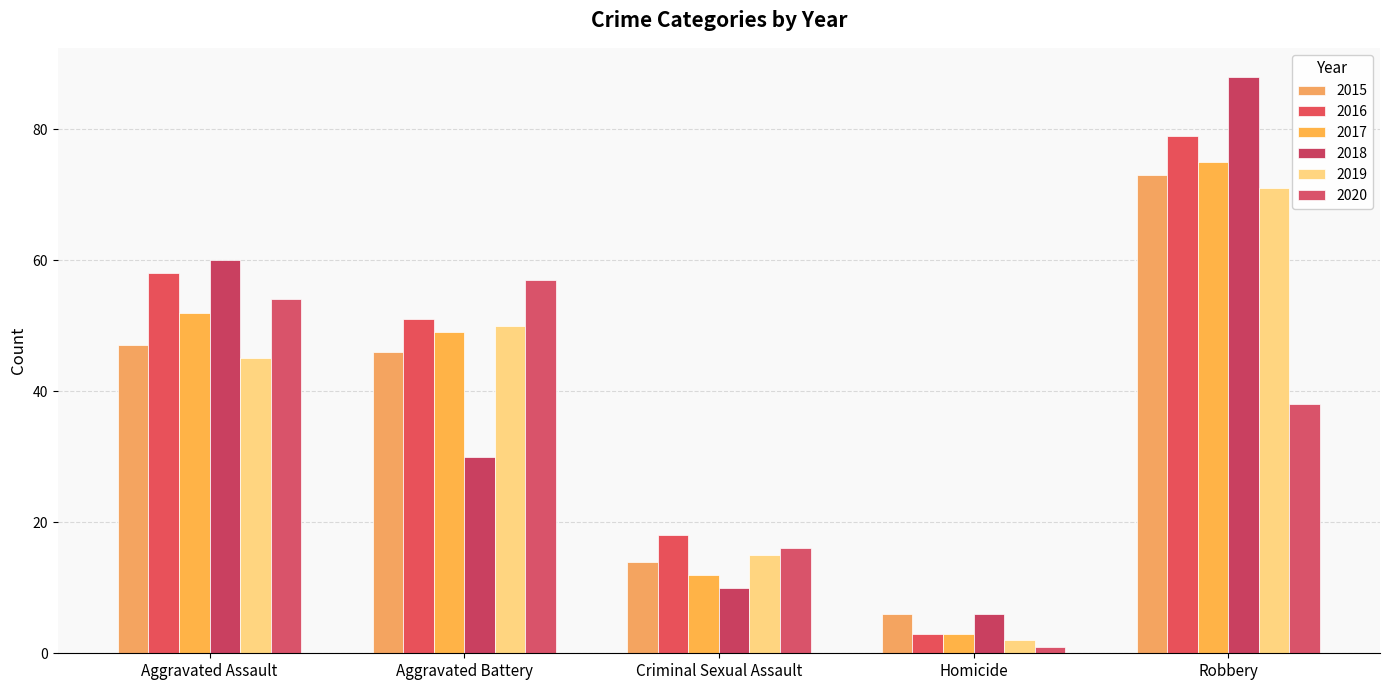

Rank the categories by 2018 value from highest to lowest.

Robbery, Aggravated Assault, Aggravated Battery, Criminal Sexual Assault, Homicide